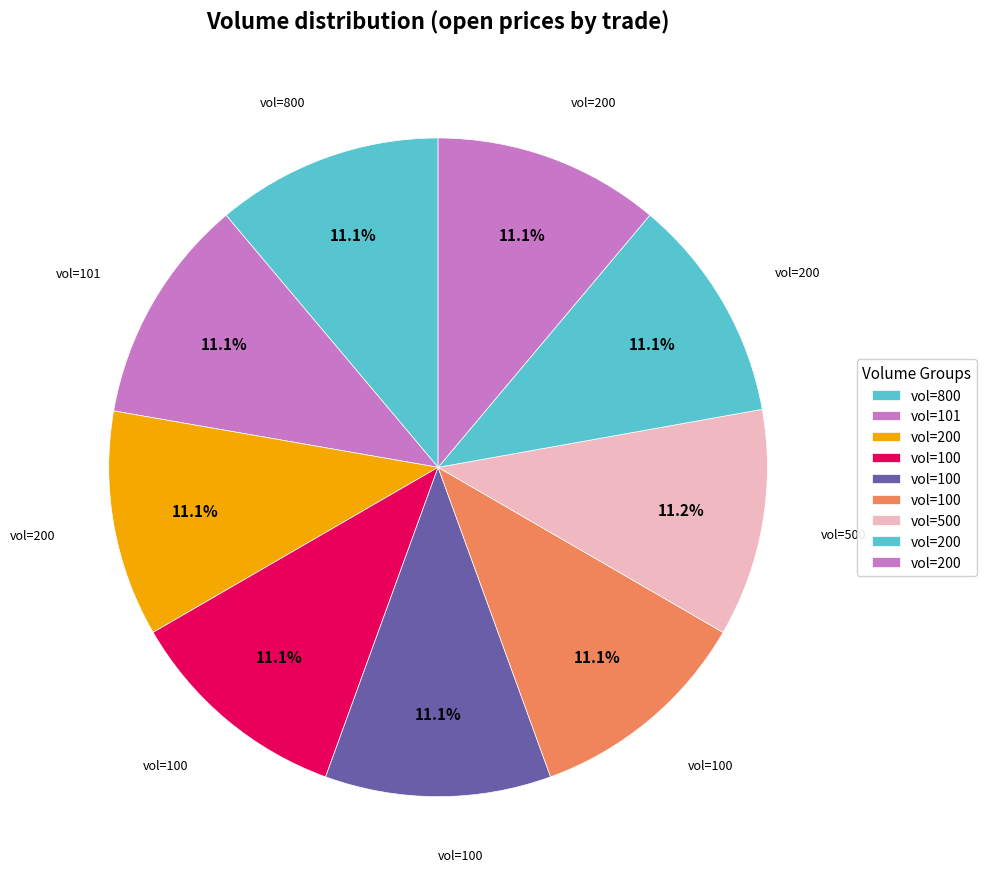

How many segments does this pie chart have?

9